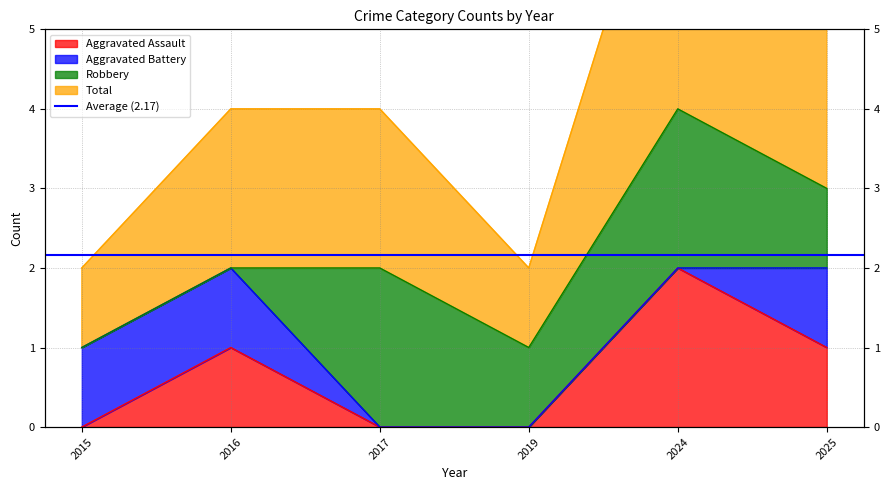

The value of Total at 2017 is 2. True or false?

True